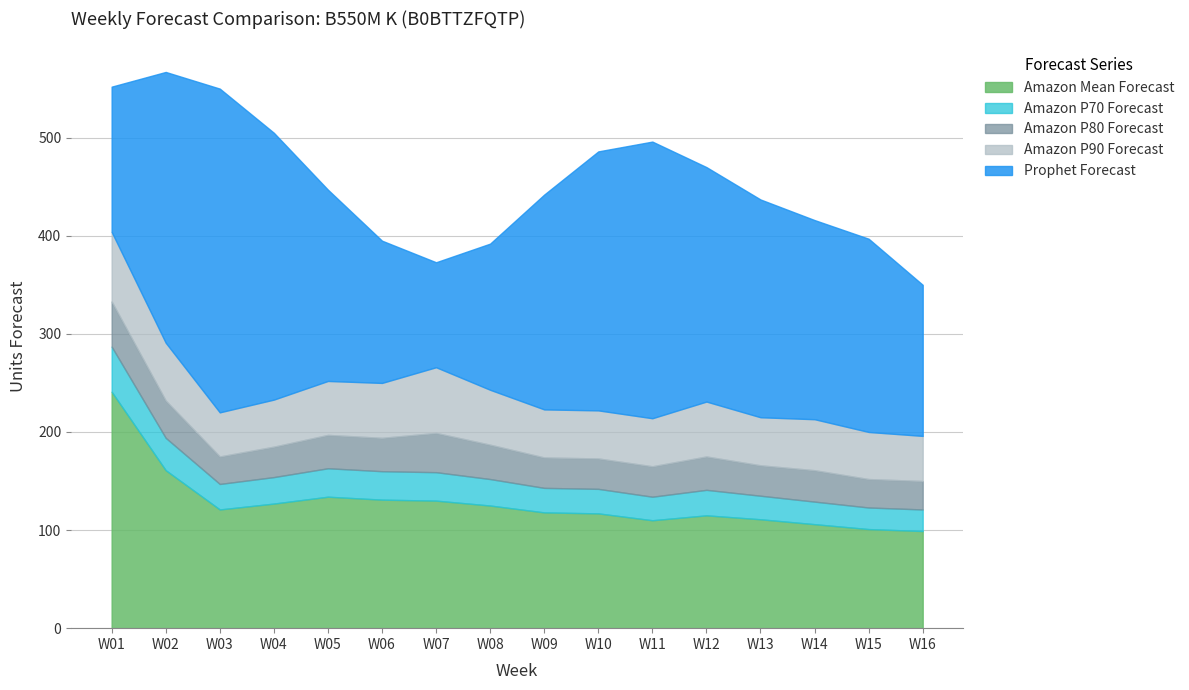

True or false: Amazon Mean Forecast and Amazon P70 Forecast intersect in this chart.

False